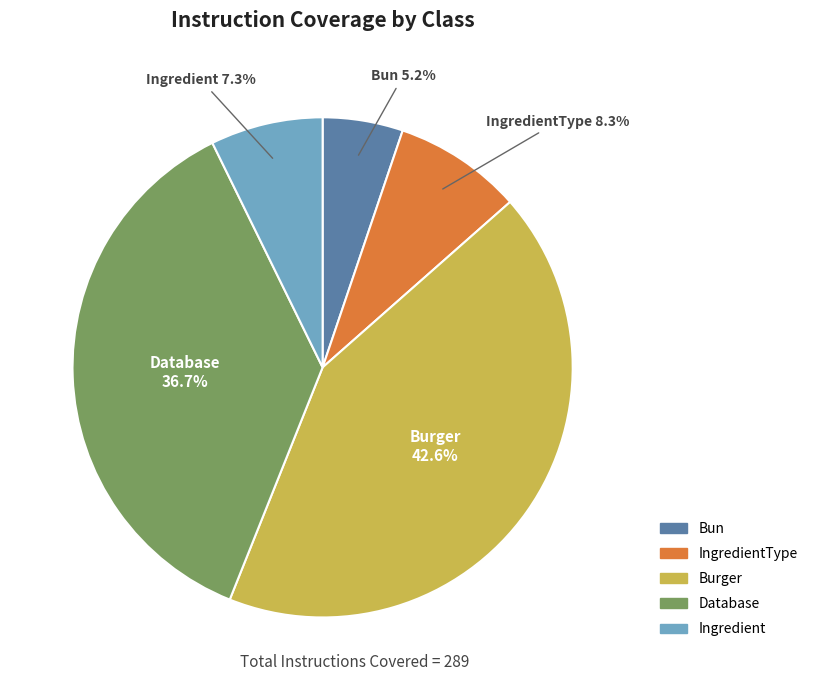

How many slices are in this pie chart?

5